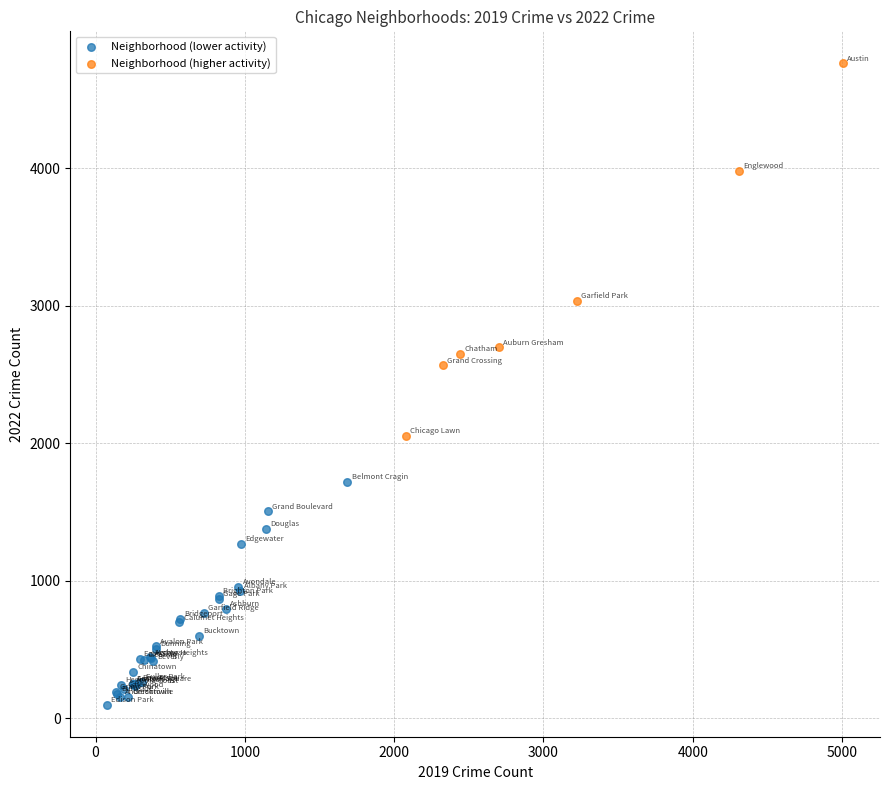

Which series contains the lowest Y value?

Neighborhood (lower activity)